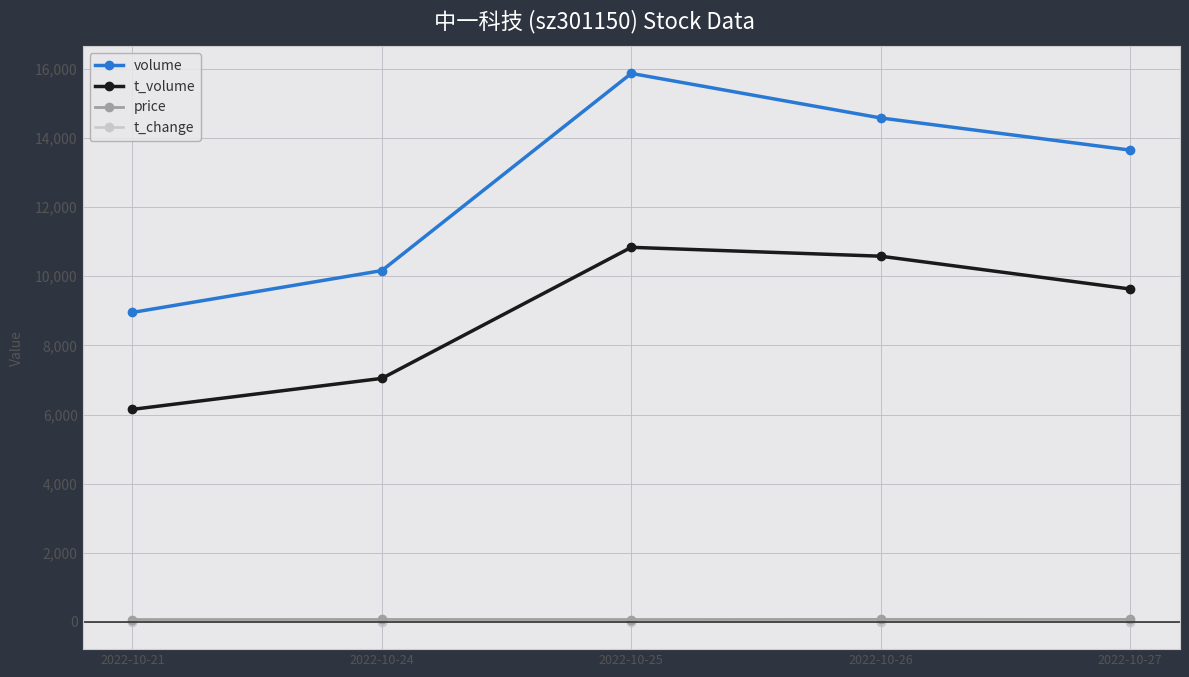

What is the total value across all series at 2022-10-21?

15174.9